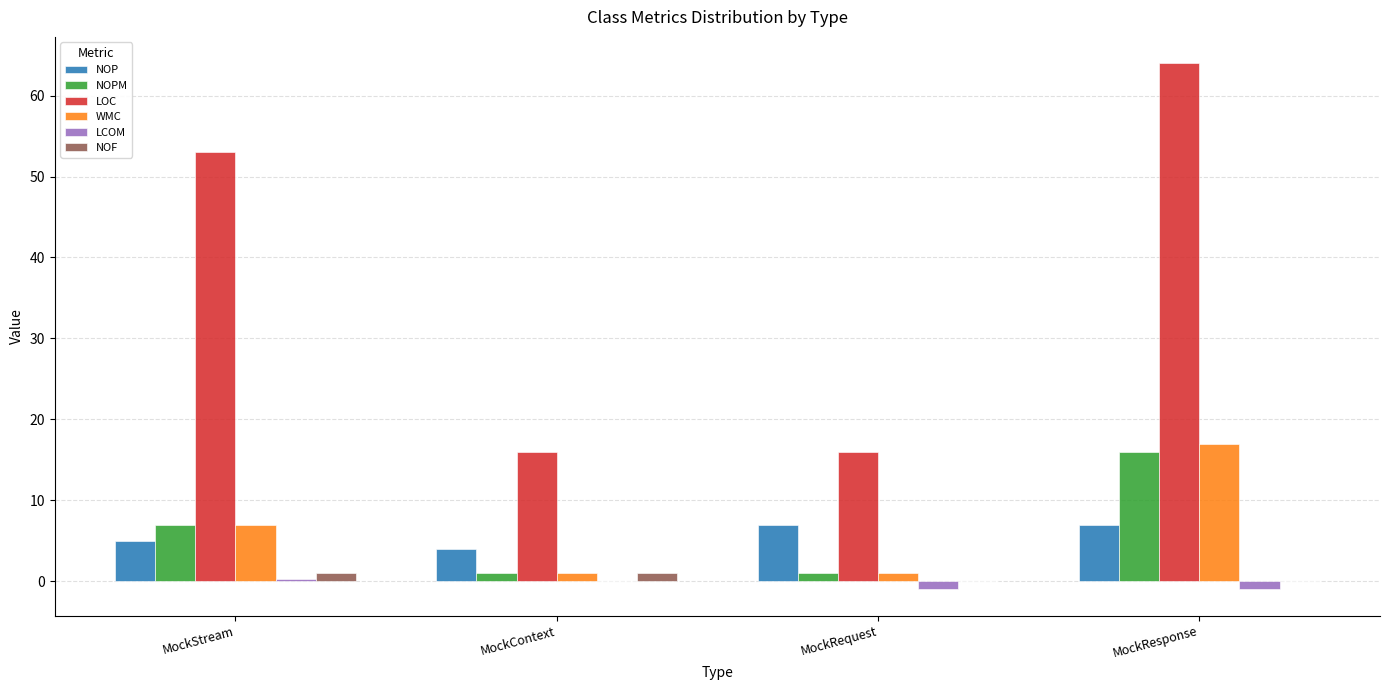

Is it true that NOP equals 7.0 at MockResponse?

True